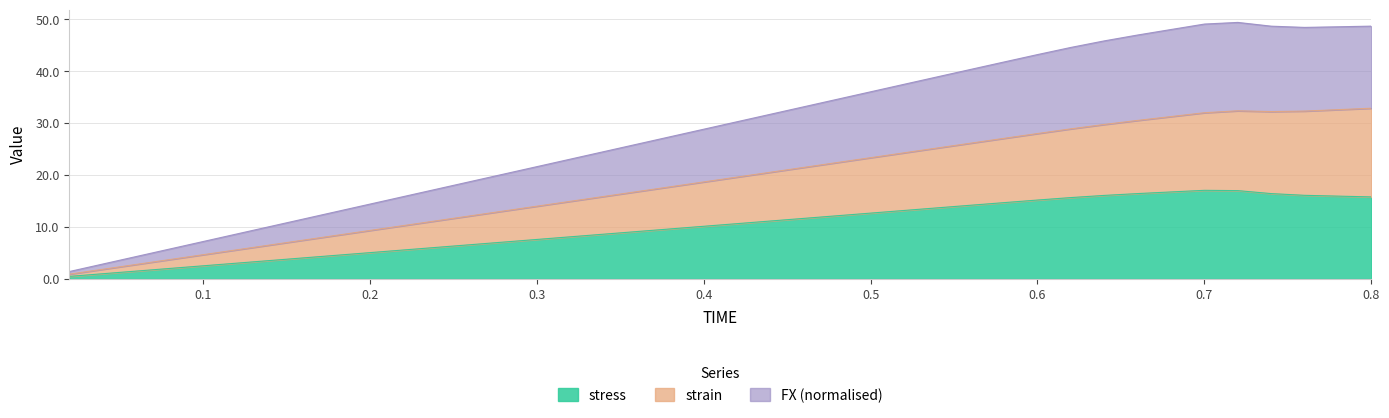

What are all the series names shown in the legend?

FX, strain, stress